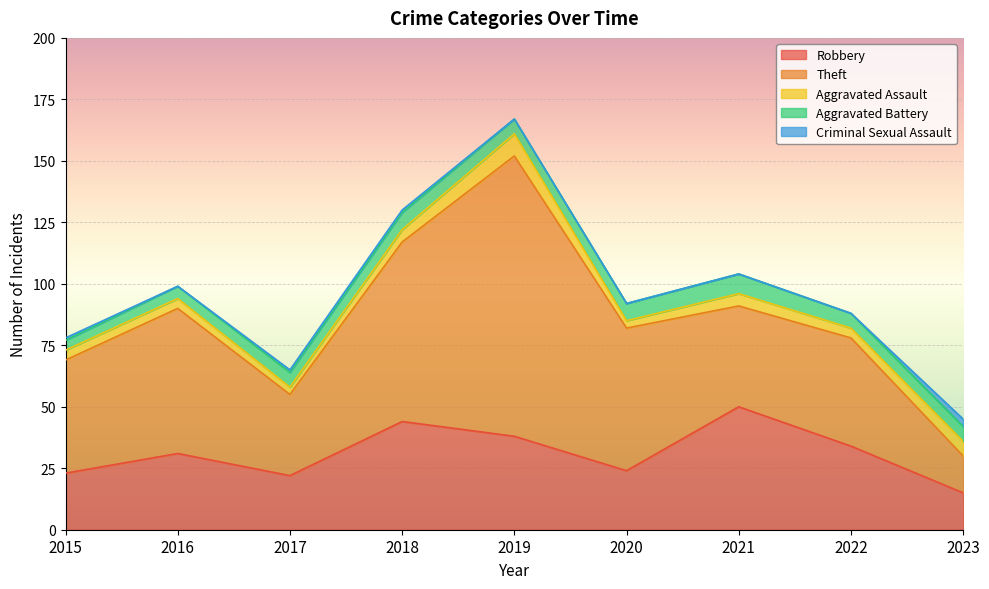

What is the difference between the Theft values at 2017 and 2015?

13